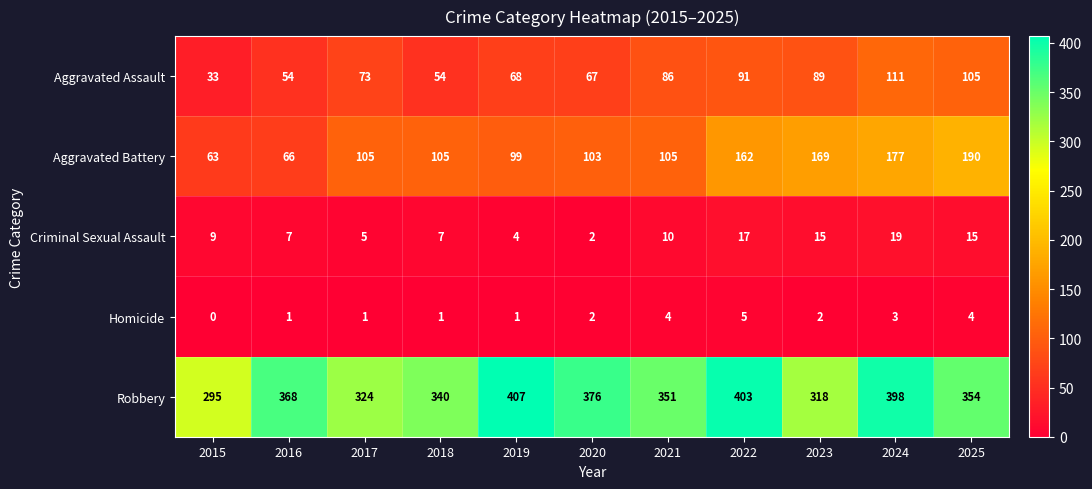

What is the difference between the highest and lowest values at 2015?

295